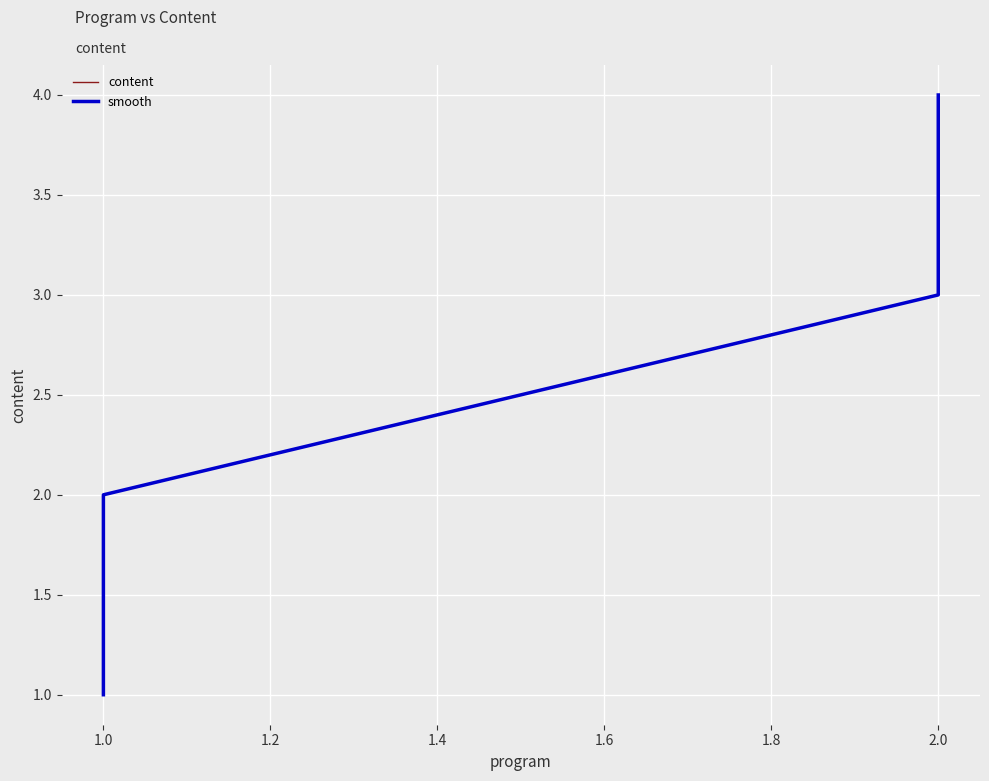

True or false: smooth and content intersect in this chart.

False